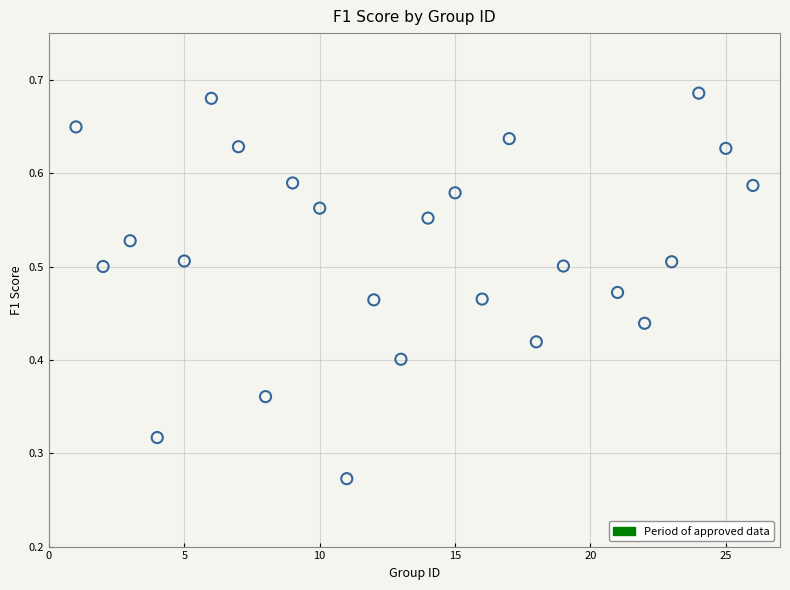

What is the range of X values (max minus min)?

25.0